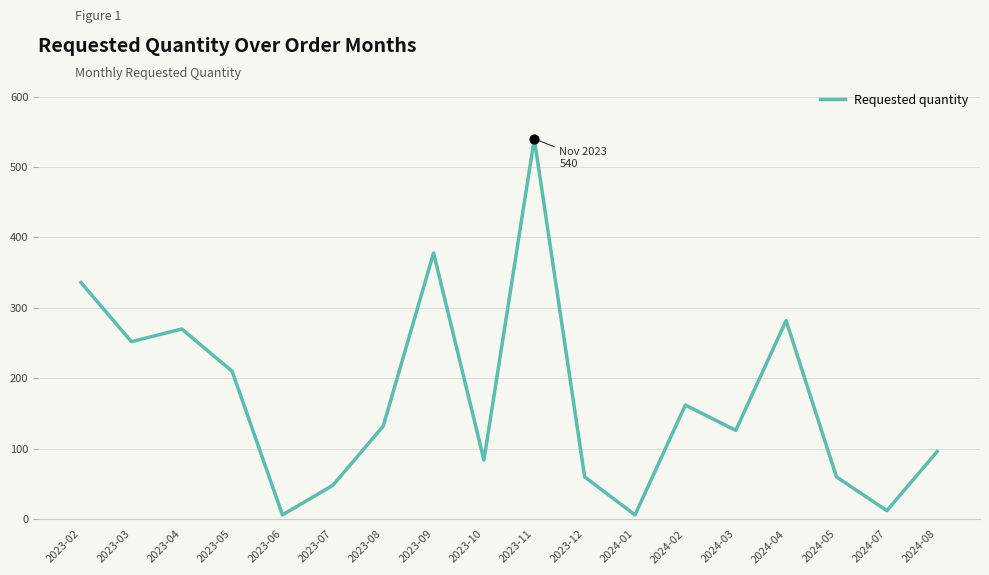

What is the ratio of the value at 2023-08 to the value at 2023-10?

1.6